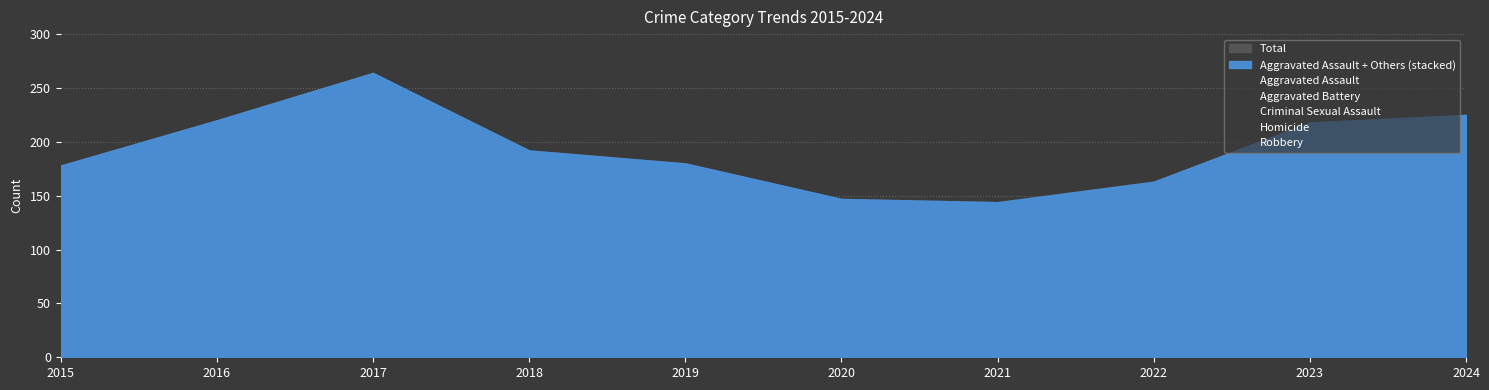

What is the difference between the maximum and minimum values in the Aggravated Battery series?

26